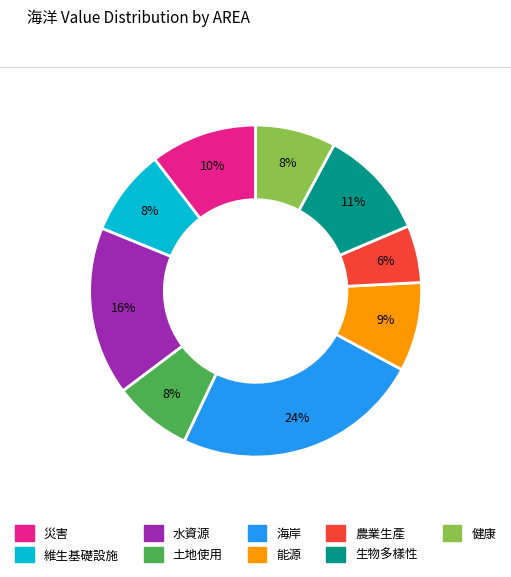

Is 生物多樣性 the majority of the pie?

No